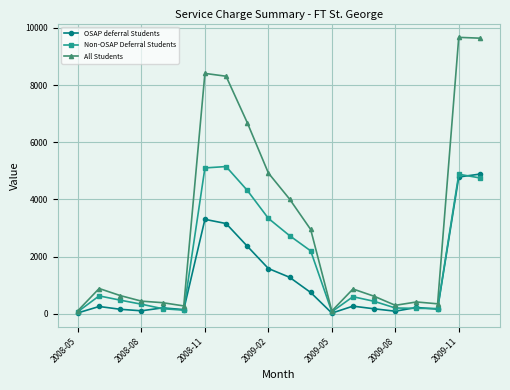

Which series has the largest total across all categories?

All Students